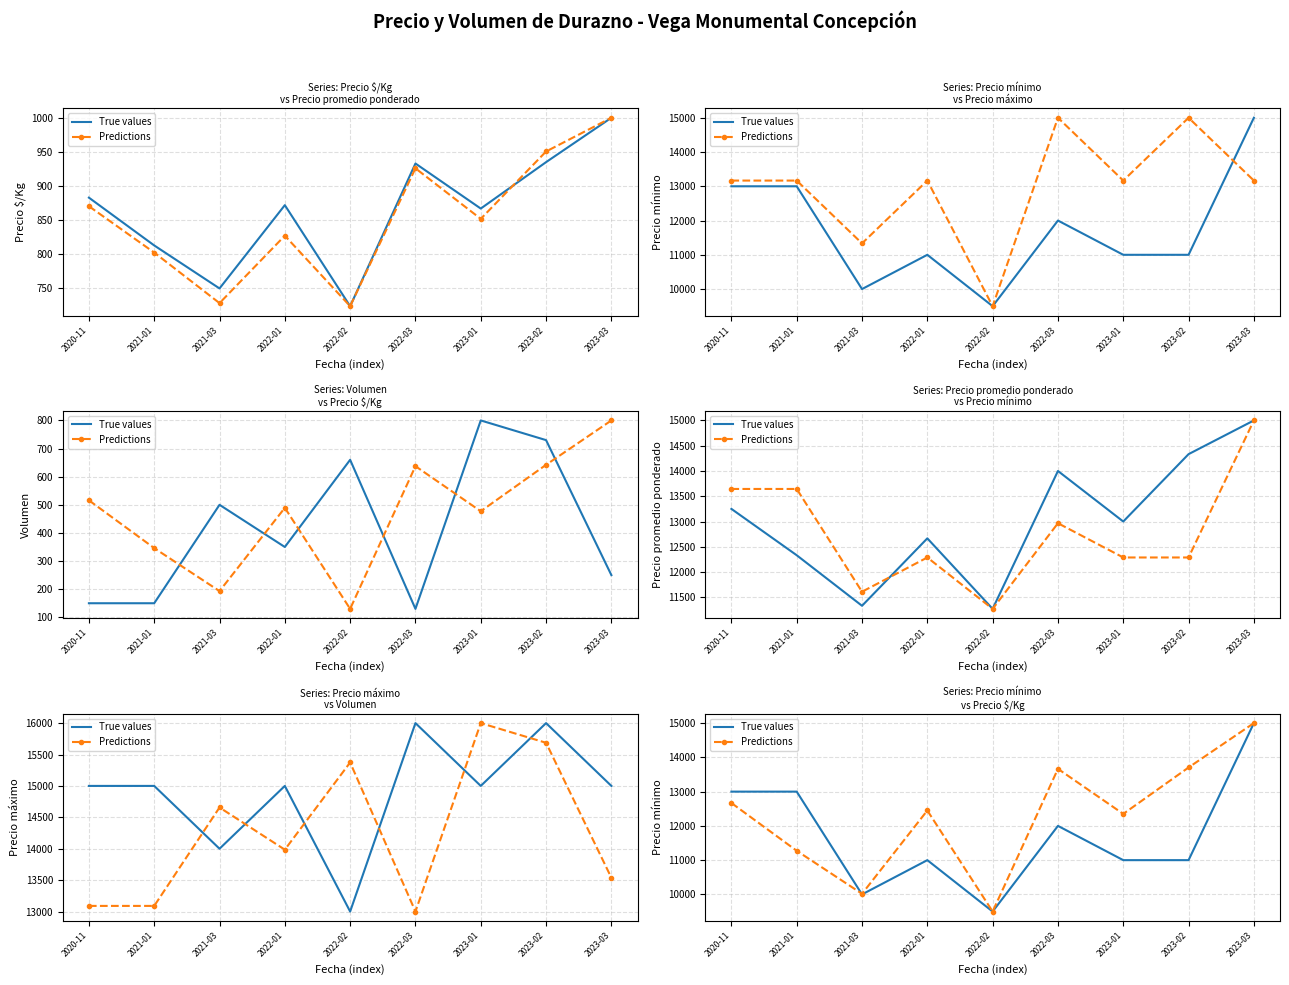

How many times do True values and Predictions cross each other?

1